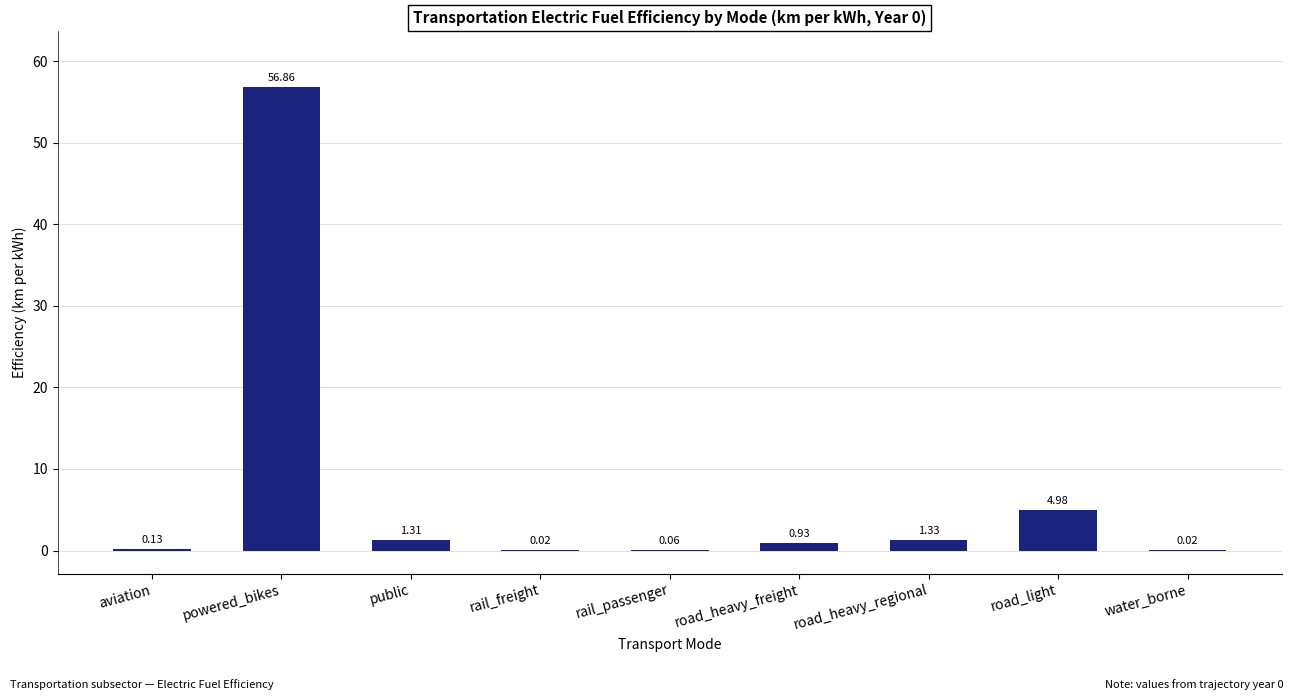

What is the change in value from road_heavy_regional to water_borne?

-1.3